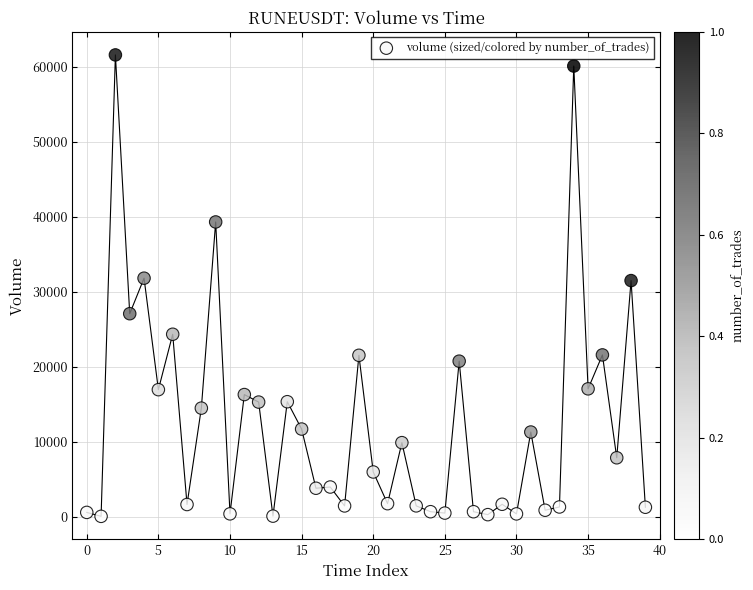

What is the range of Y values (max minus min)?

61490